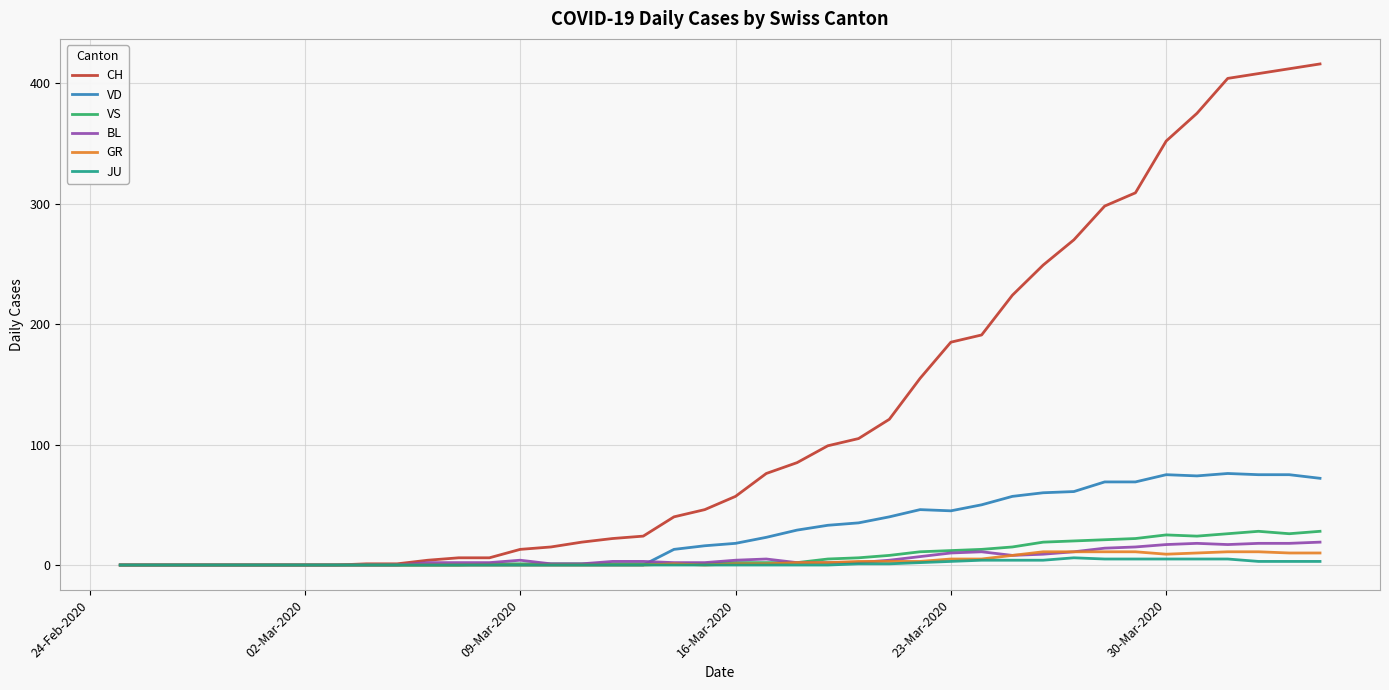

What is the average value of the CH series?

125